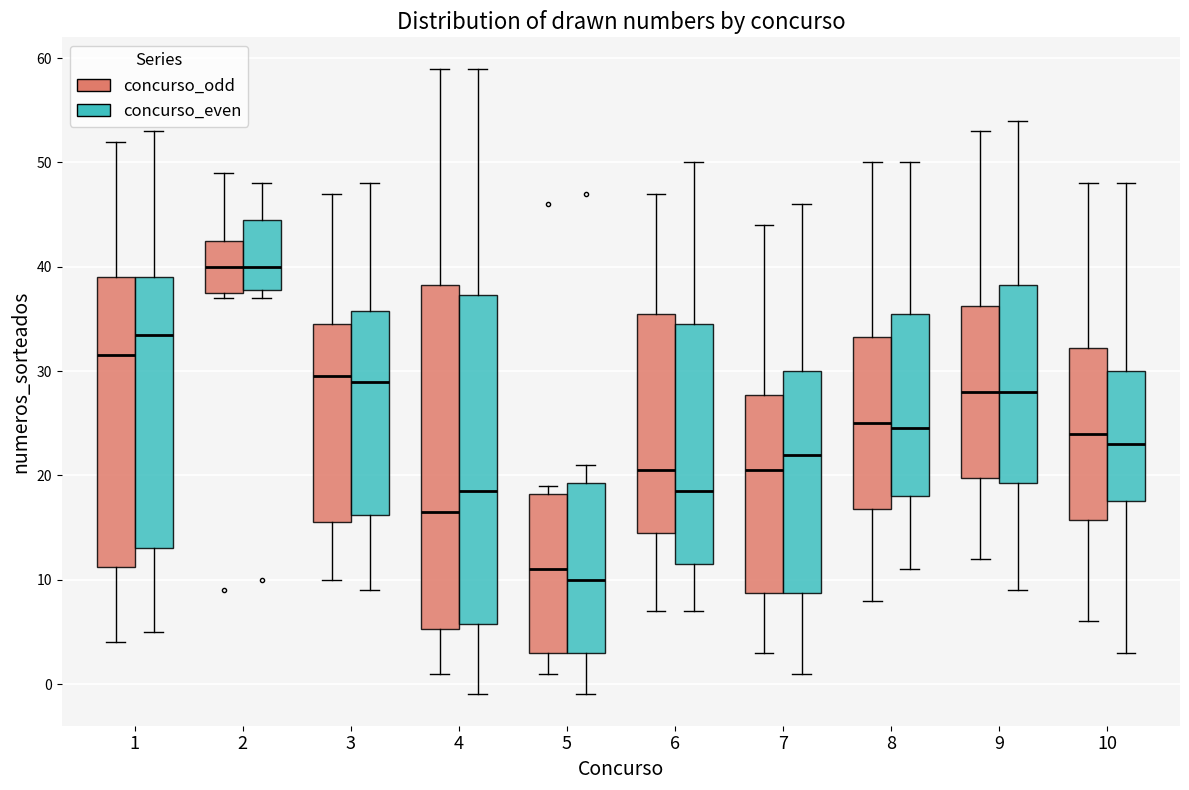

Reading left to right, read every box against the y-axis: the position of its median line, the range the box covers, and the ends of its whiskers. The values are not printed on the chart, so give them approximately, as read against the axis.

1 (concurso_odd): median 32, box 11 to 39, whiskers 4 to 52
1 (concurso_even): median 34, box 13 to 39, whiskers 5 to 53
2 (concurso_odd): median 40, box 38 to 43, whiskers 37 to 49
2 (concurso_even): median 40, box 38 to 45, whiskers 37 to 48
3 (concurso_odd): median 30, box 16 to 35, whiskers 10 to 47
3 (concurso_even): median 29, box 16 to 36, whiskers 9 to 48
4 (concurso_odd): median 17, box 5 to 38, whiskers 1 to 59
4 (concurso_even): median 19, box 6 to 37, whiskers -1 to 59
5 (concurso_odd): median 11, box 3 to 18, whiskers 1 to 19
5 (concurso_even): median 10, box 3 to 19, whiskers -1 to 21
6 (concurso_odd): median 21, box 15 to 36, whiskers 7 to 47
6 (concurso_even): median 19, box 12 to 35, whiskers 7 to 50
7 (concurso_odd): median 21, box 9 to 28, whiskers 3 to 44
7 (concurso_even): median 22, box 9 to 30, whiskers 1 to 46
8 (concurso_odd): median 25, box 17 to 33, whiskers 8 to 50
8 (concurso_even): median 25, box 18 to 36, whiskers 11 to 50
9 (concurso_odd): median 28, box 20 to 36, whiskers 12 to 53
9 (concurso_even): median 28, box 19 to 38, whiskers 9 to 54
10 (concurso_odd): median 24, box 16 to 32, whiskers 6 to 48
10 (concurso_even): median 23, box 18 to 30, whiskers 3 to 48